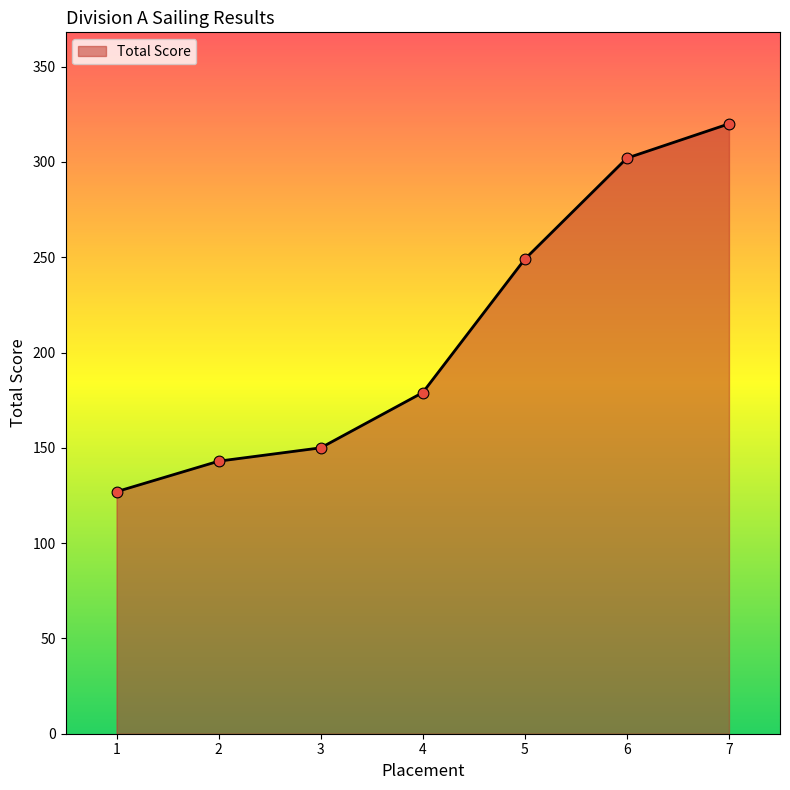

What is the change in value from 6 to 7?

+18